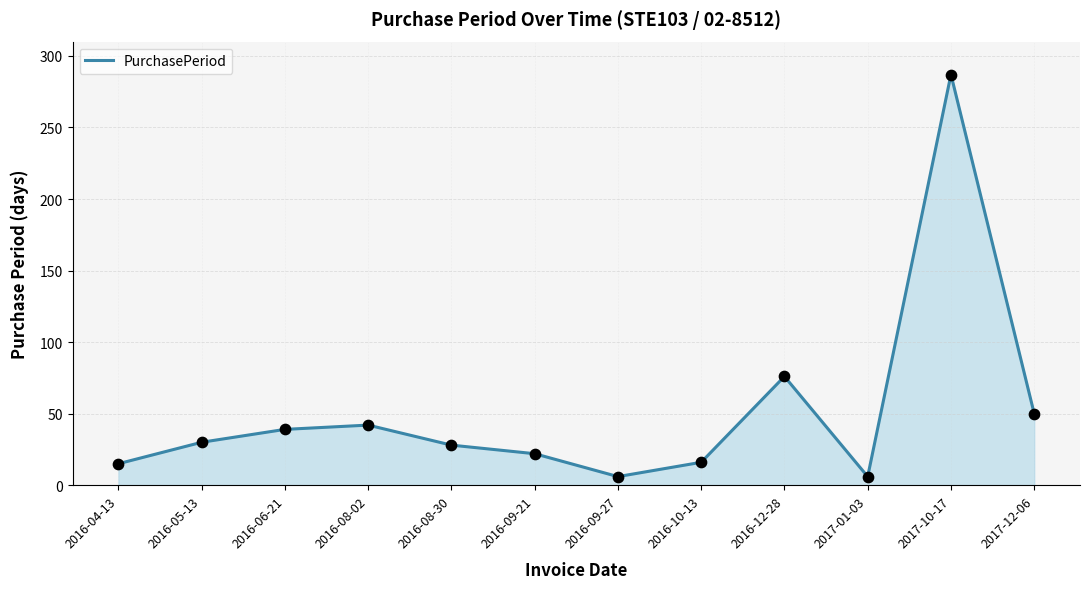

What is the ratio of the value at 2017-10-17 to the value at 2017-01-03?

47.8